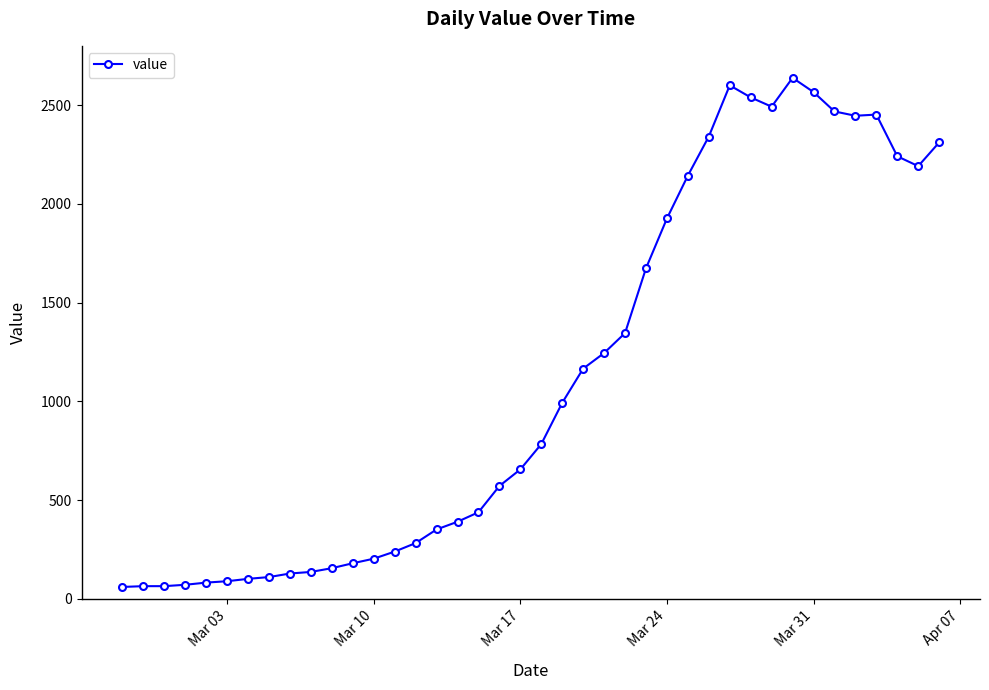

What is the average value?

1124